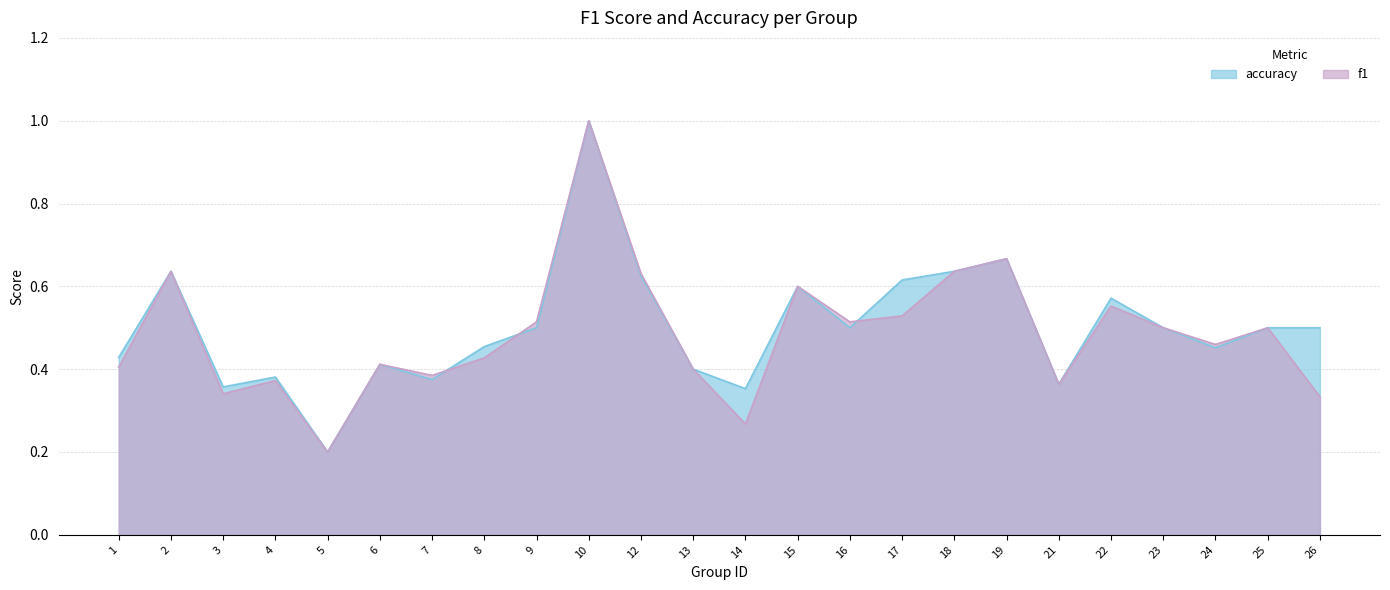

Does the chart have visible grid lines?

Yes